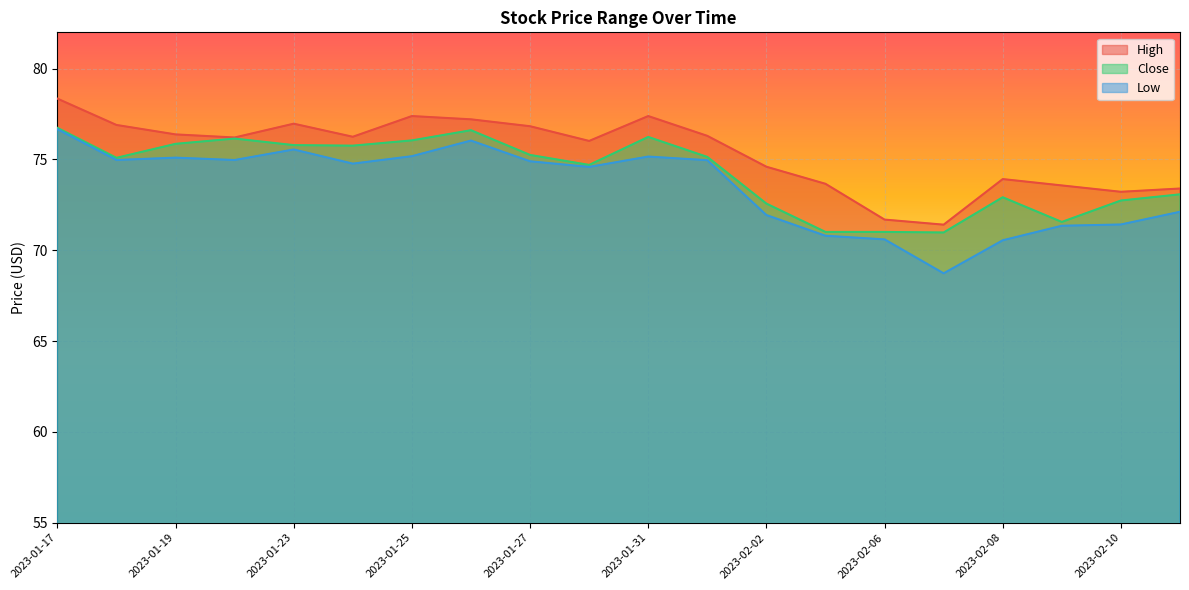

How many values in the High series are below 76?

8